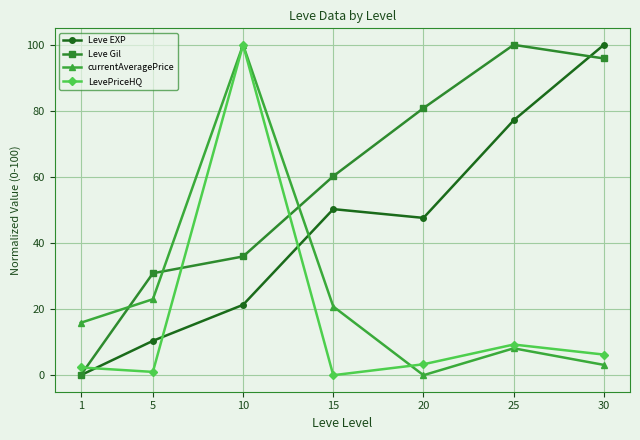

What is the difference between the maximum and minimum values in the LevePriceHQ series?

100.0